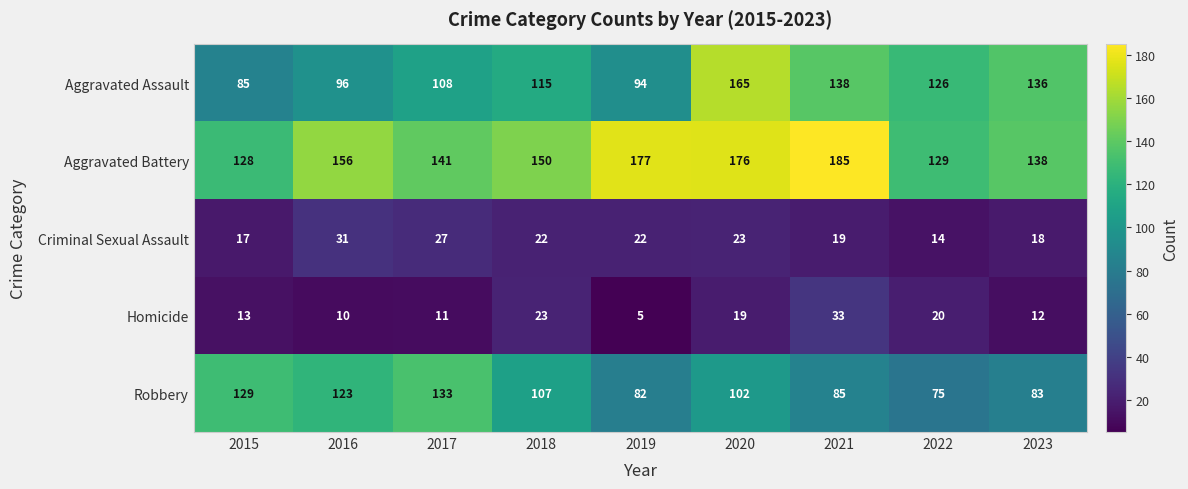

The Aggravated Battery series shows 128 at 2015. True or false?

True